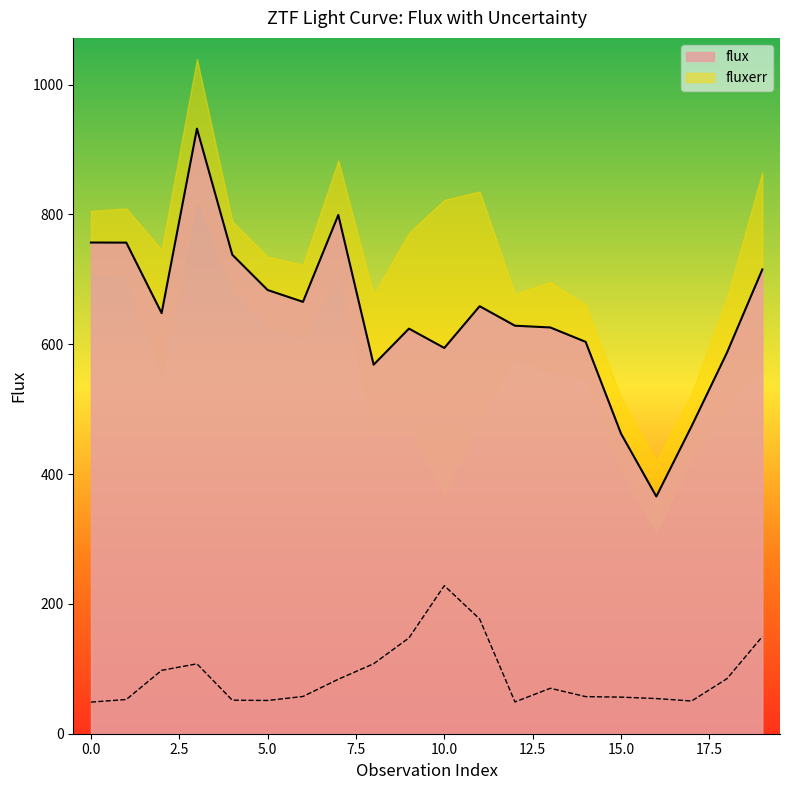

Between 2 and 1, which is larger?

1